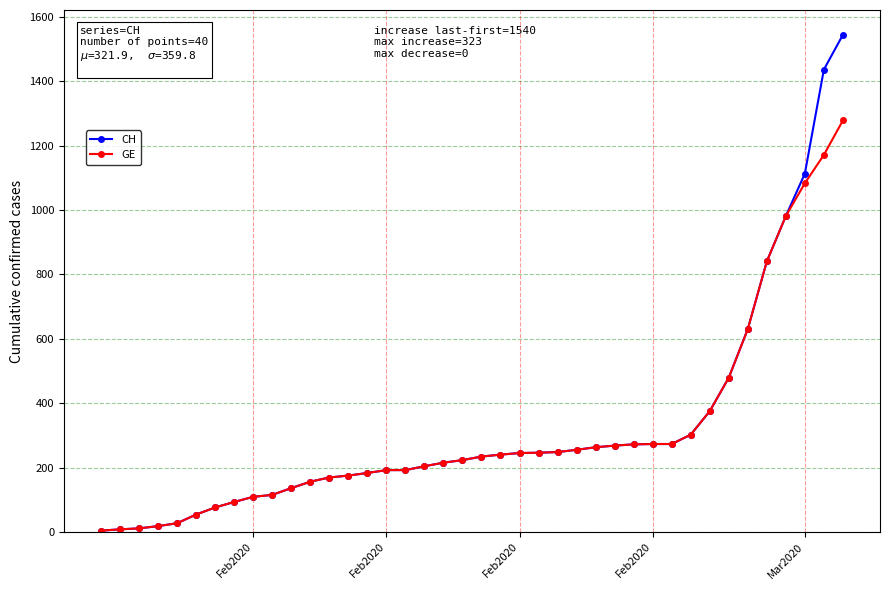

What is the maximum value for GE?

1278